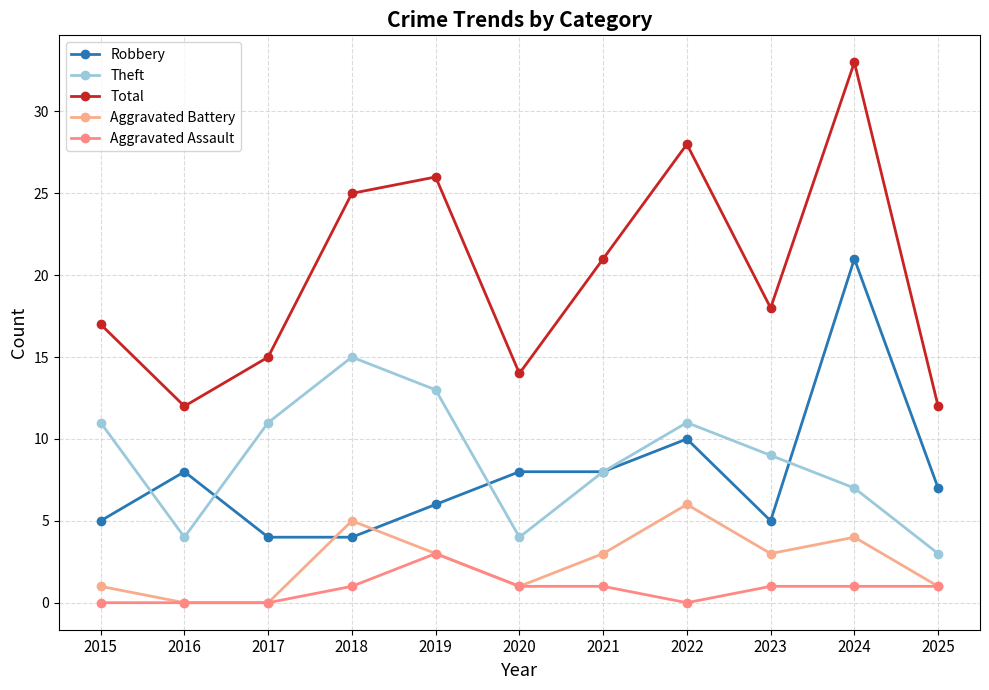

What is the sum of the Aggravated Assault values at 2024 and 2022?

1